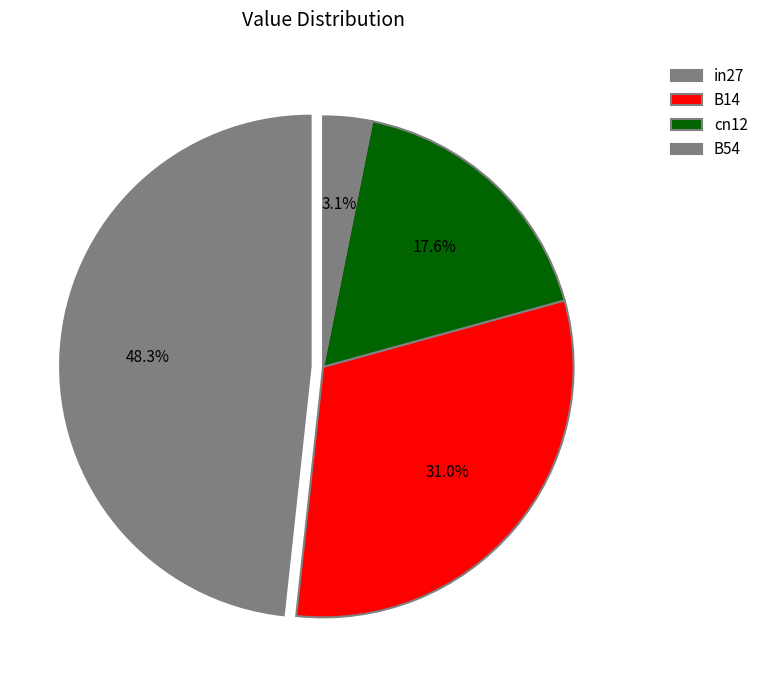

Is in27 the majority of the pie?

No